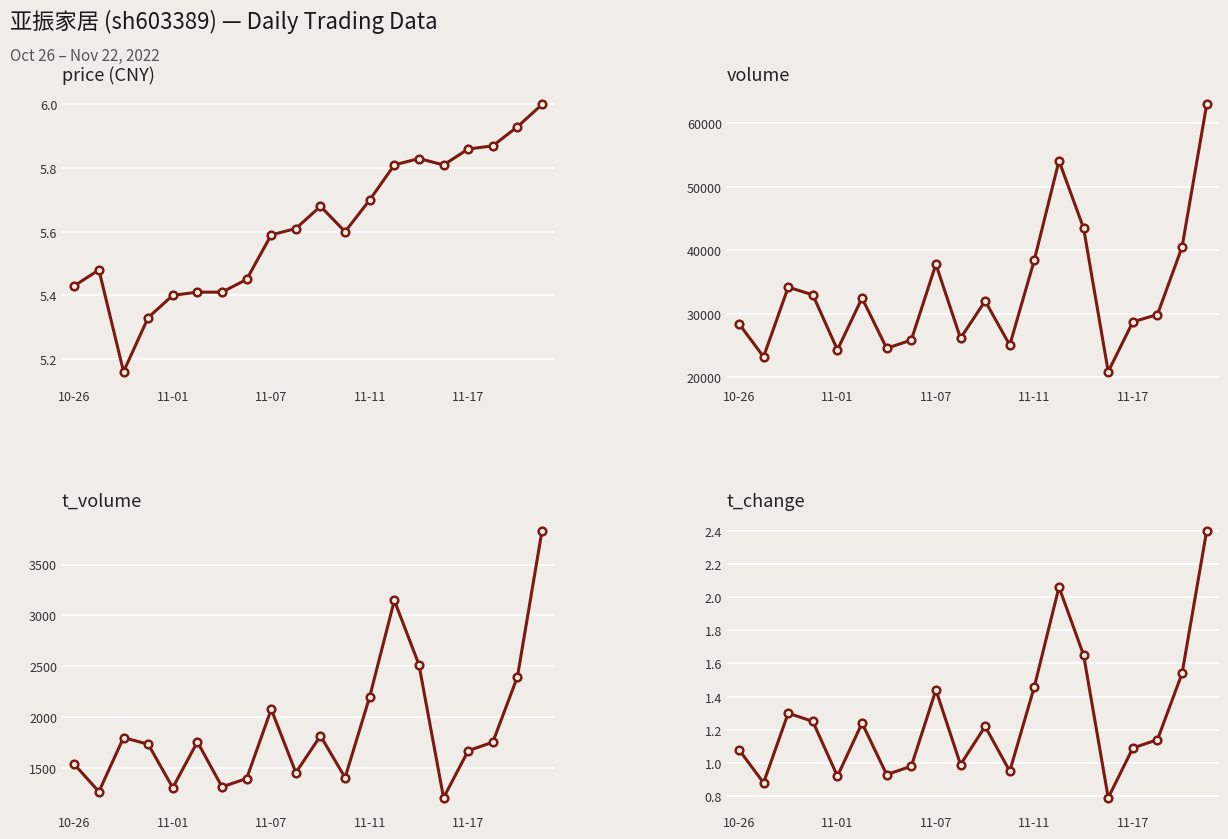

The price series shows 8.7 at 11-01. True or false?

False